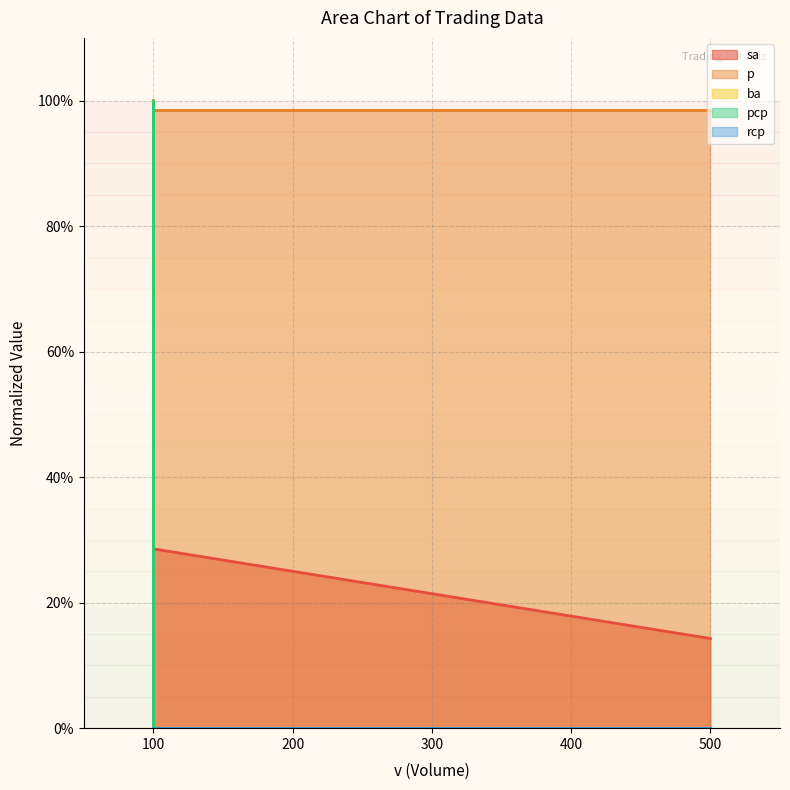

Reading right to left, transcribe all the data shown in this chart.

sa: 14.3	28.6	28.6	100.0
p: 98.6	98.6	100.0	100.0
ba: 0.0	0.0	100.0	100.0
pcp: 0.0	0.0	100.0	0.0